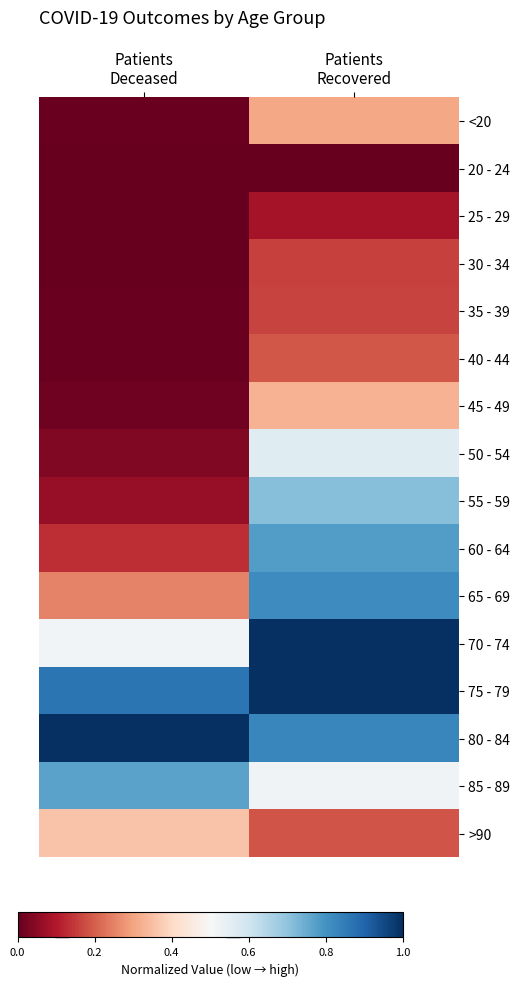

Reading right to left, extract all data points from this chart.

<20: Patients
Recovered=0.3	Patients
Deceased=0.0
20 - 24: Patients
Recovered=0.0	Patients
Deceased=0.0
25 - 29: Patients
Recovered=0.1	Patients
Deceased=0.0
30 - 34: Patients
Recovered=0.2	Patients
Deceased=0.0
35 - 39: Patients
Recovered=0.2	Patients
Deceased=0.0
40 - 44: Patients
Recovered=0.2	Patients
Deceased=0.0
45 - 49: Patients
Recovered=0.3	Patients
Deceased=0.0
50 - 54: Patients
Recovered=0.6	Patients
Deceased=0.0
55 - 59: Patients
Recovered=0.7	Patients
Deceased=0.1
60 - 64: Patients
Recovered=0.8	Patients
Deceased=0.1
65 - 69: Patients
Recovered=0.8	Patients
Deceased=0.3
70 - 74: Patients
Recovered=1.0	Patients
Deceased=0.5
75 - 79: Patients
Recovered=1.0	Patients
Deceased=0.9
80 - 84: Patients
Recovered=0.8	Patients
Deceased=1.0
85 - 89: Patients
Recovered=0.5	Patients
Deceased=0.8
>90: Patients
Recovered=0.2	Patients
Deceased=0.4